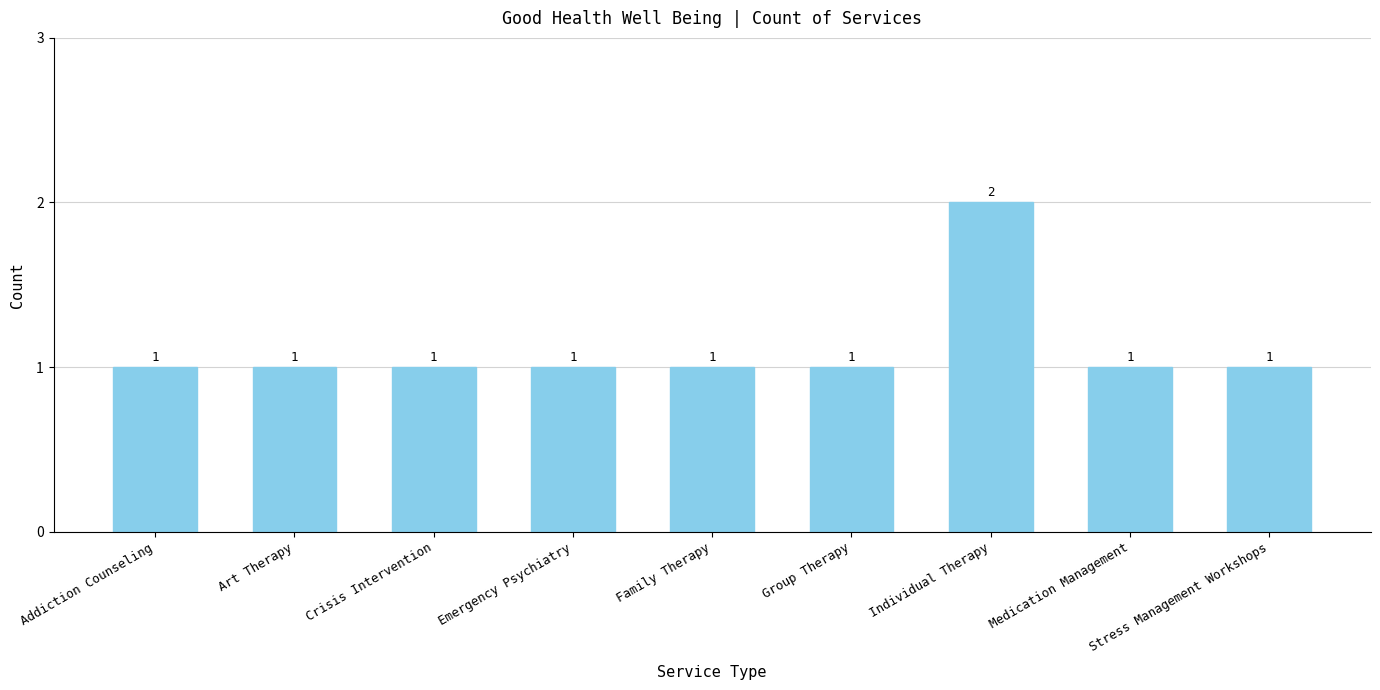

How many values exceed 1?

1